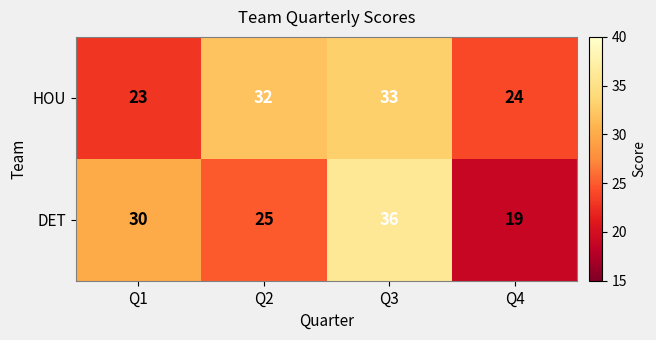

Which series has the largest total across all categories?

HOU